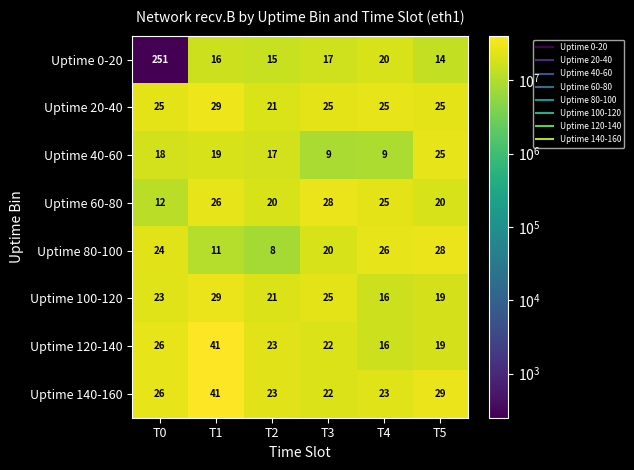

What is the maximum value shown in the chart?

251